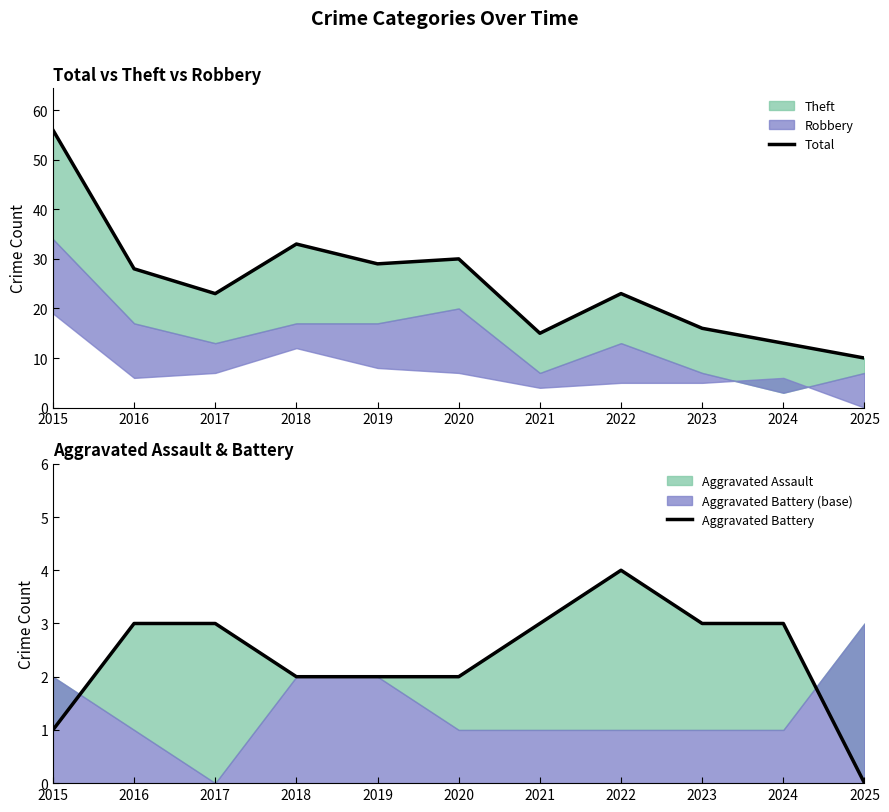

What is the sum of the Aggravated Battery values at 2023 and 2019?

5